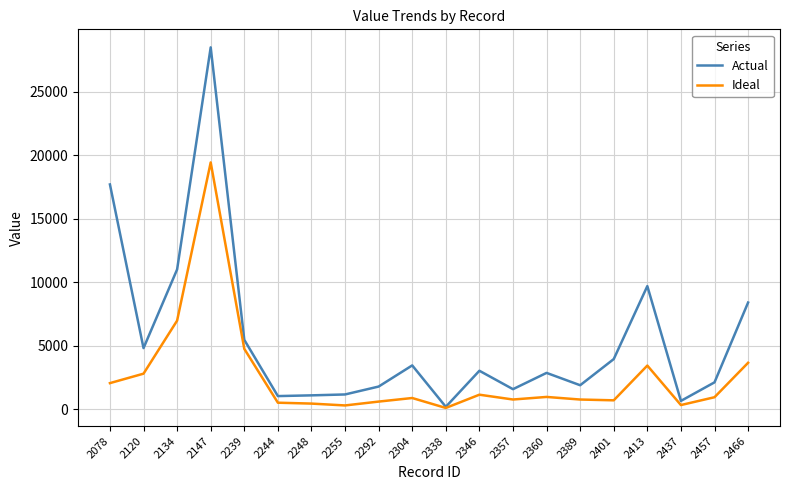

At which label does Actual reach its peak?

2147